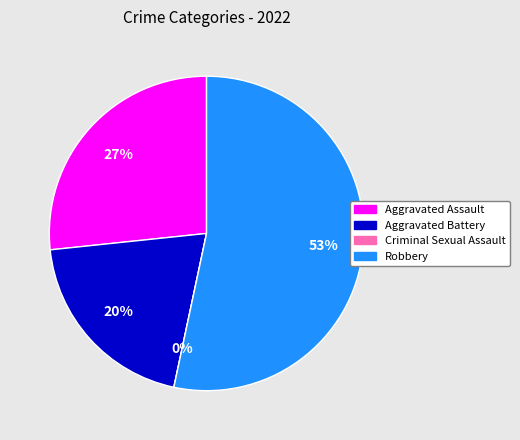

To the nearest percent, what percentage of the pie is Aggravated Assault?

27%